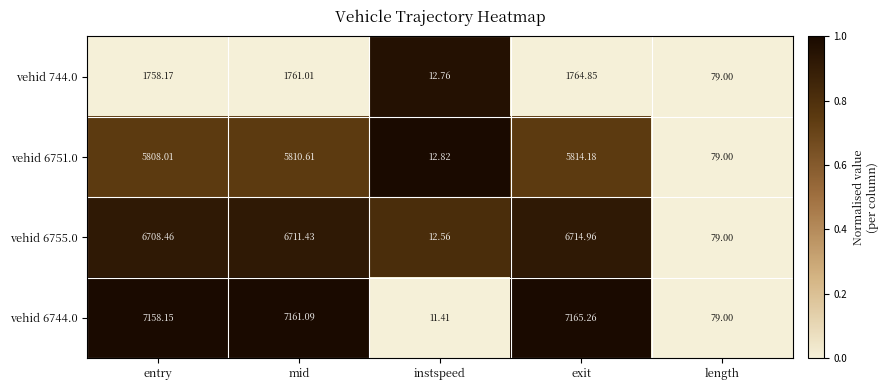

Which series has the largest total across all categories?

vehid 6744.0